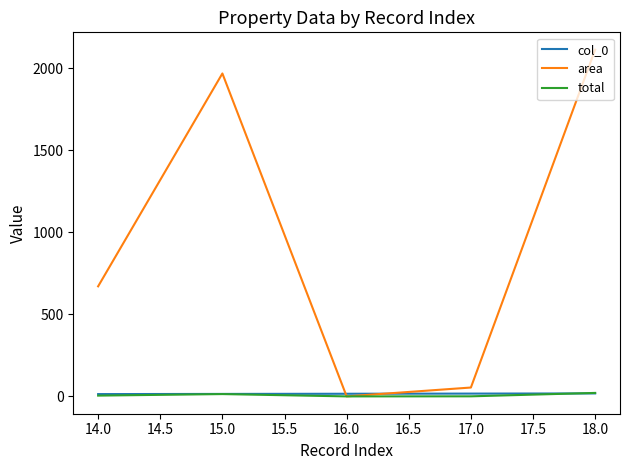

List the labels in order of area value, largest first.

18.0, 15.0, 14.0, 17.0, 16.0